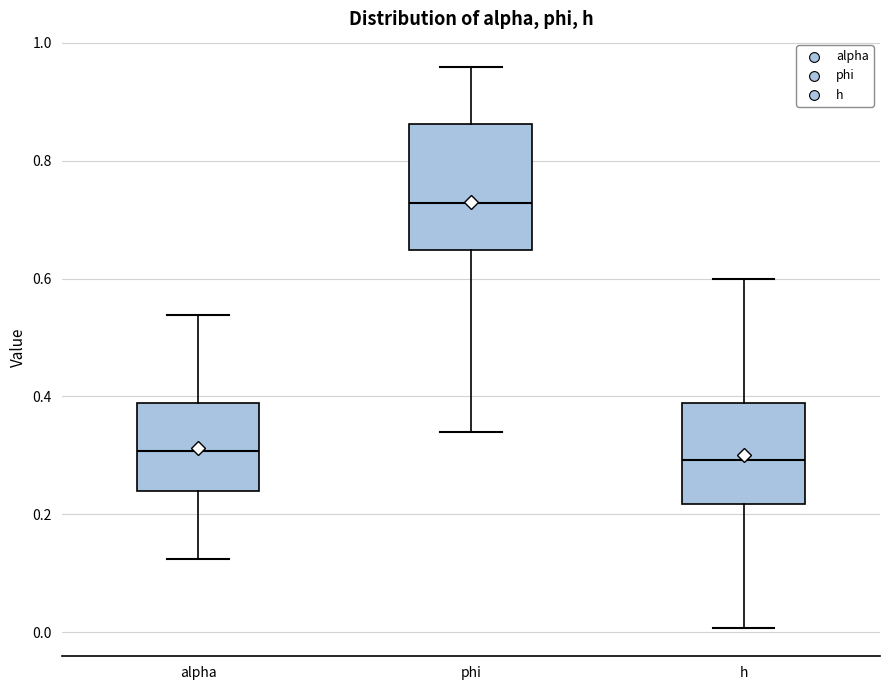

Where does the upper whisker of the box for alpha end on the y-axis? The values are not printed on the chart, so give them approximately, as read against the axis.

0.54